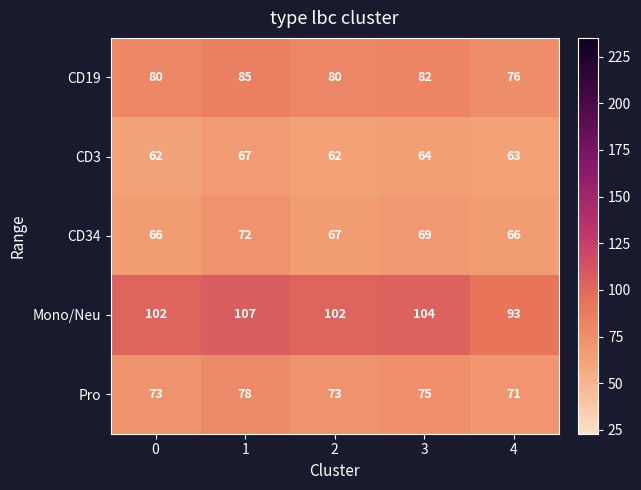

What is the minimum value for Mono/Neu?

93